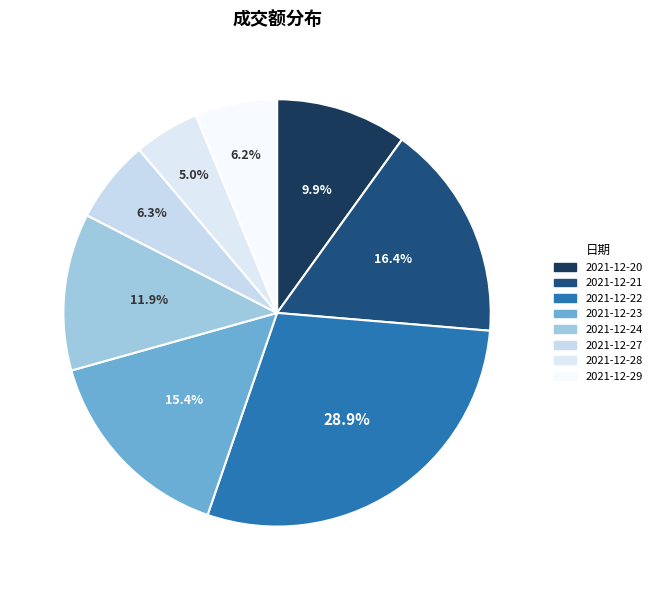

Do 2021-12-29 and 2021-12-24 together represent more than half of the pie?

No